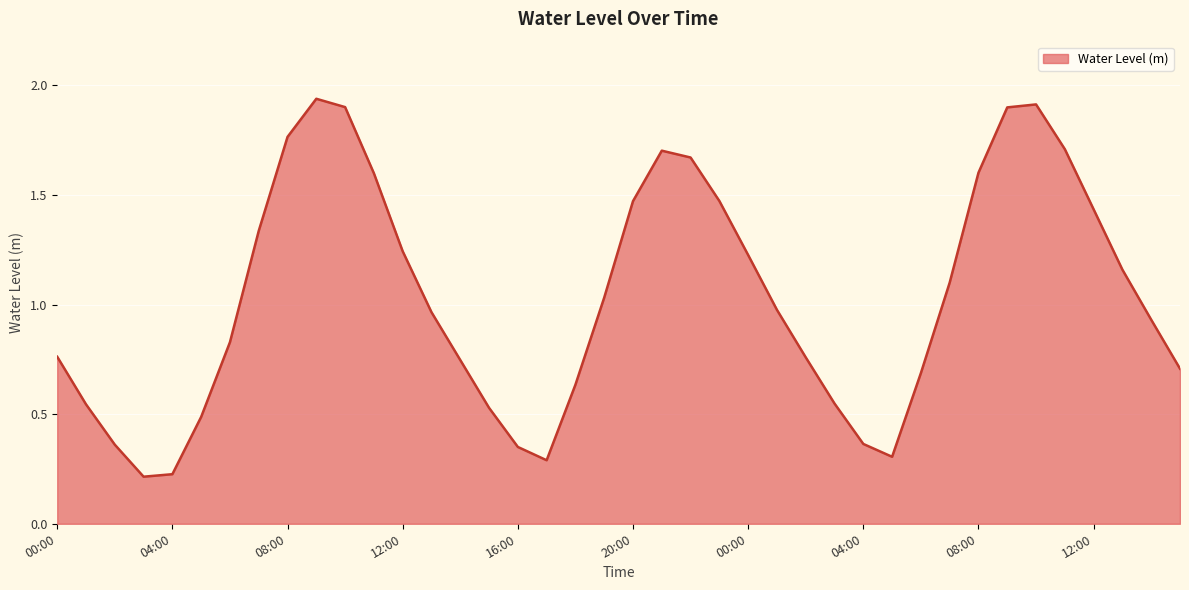

How many lines are shown in the chart?

1